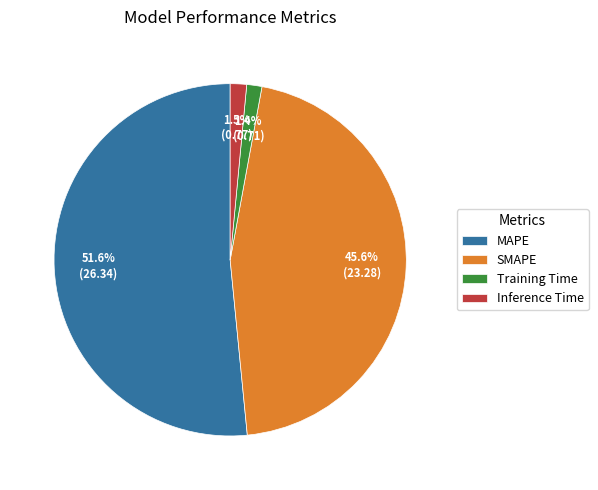

Is the sum of Inference Time and MAPE greater than half?

Yes